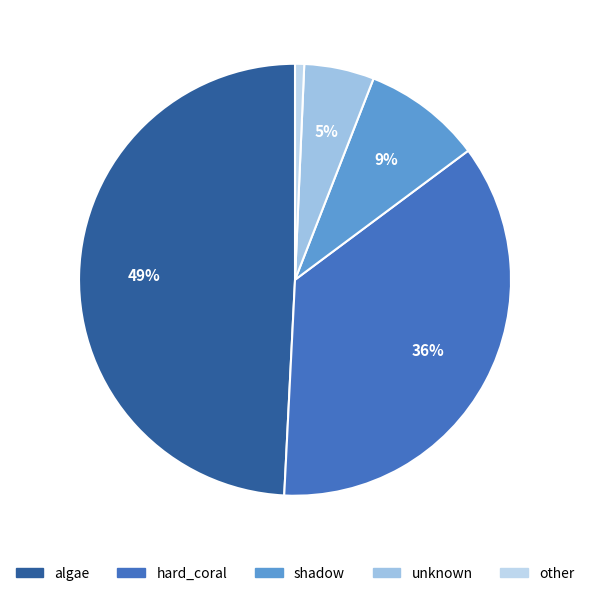

How many slices are in this pie chart?

5